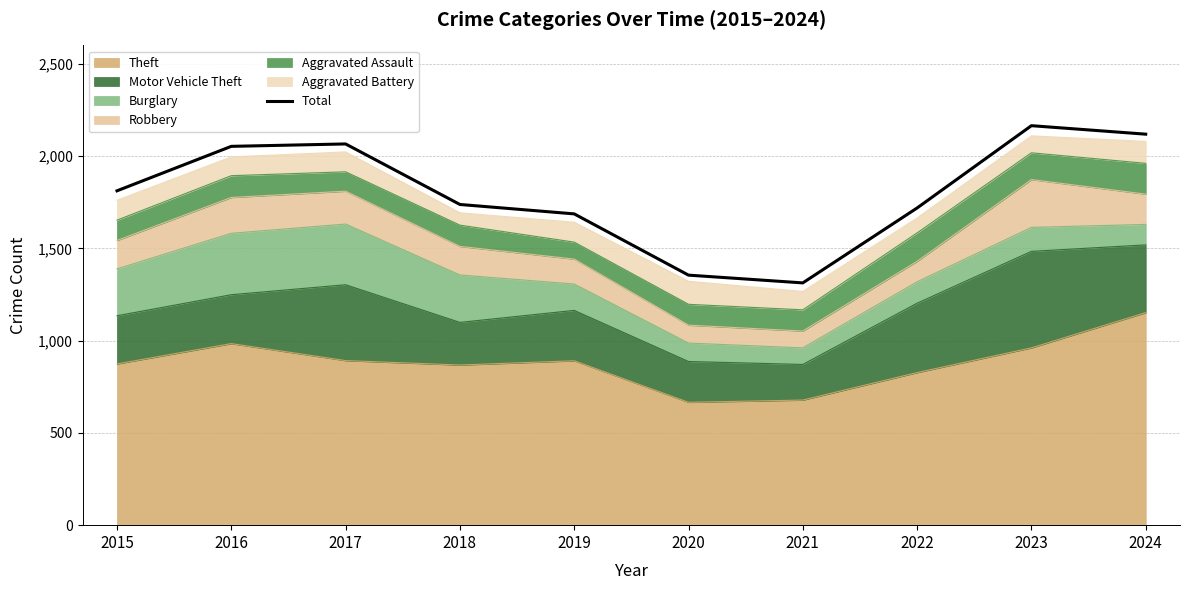

What is the ratio of the value at 2019 to the value at 2020?

1.2